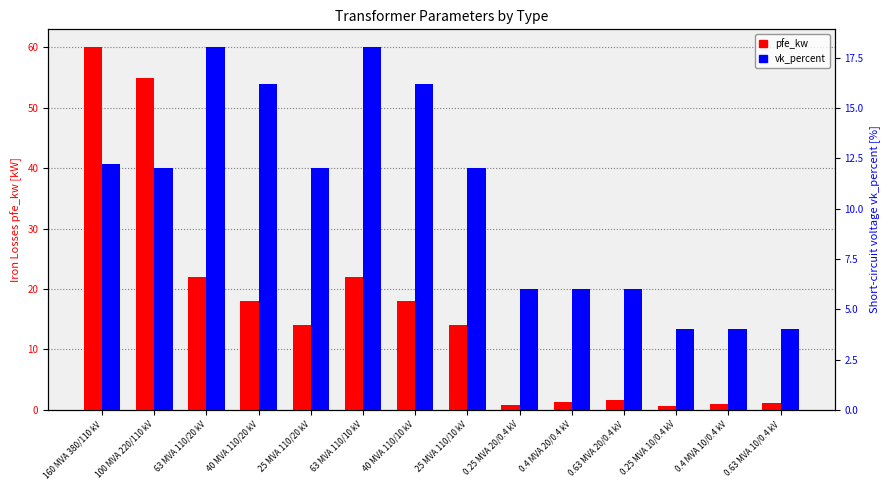

True or false: vk_percent has a value of 7.7 at 40 MVA 110/10 kV.

False